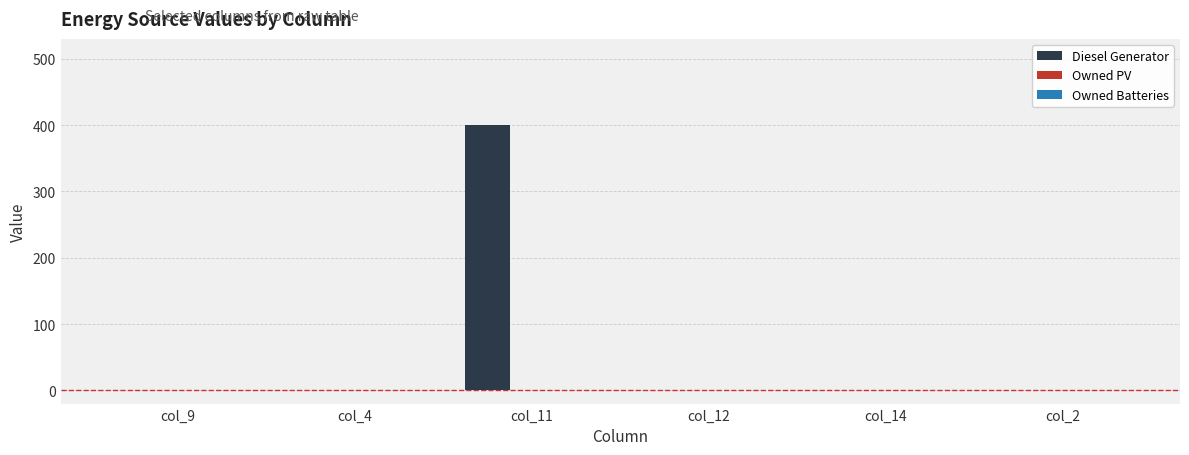

Reading left to right, extract all data points from this chart.

col_9=0	col_4=0	col_11=400	col_12=0	col_14=0	col_2=0